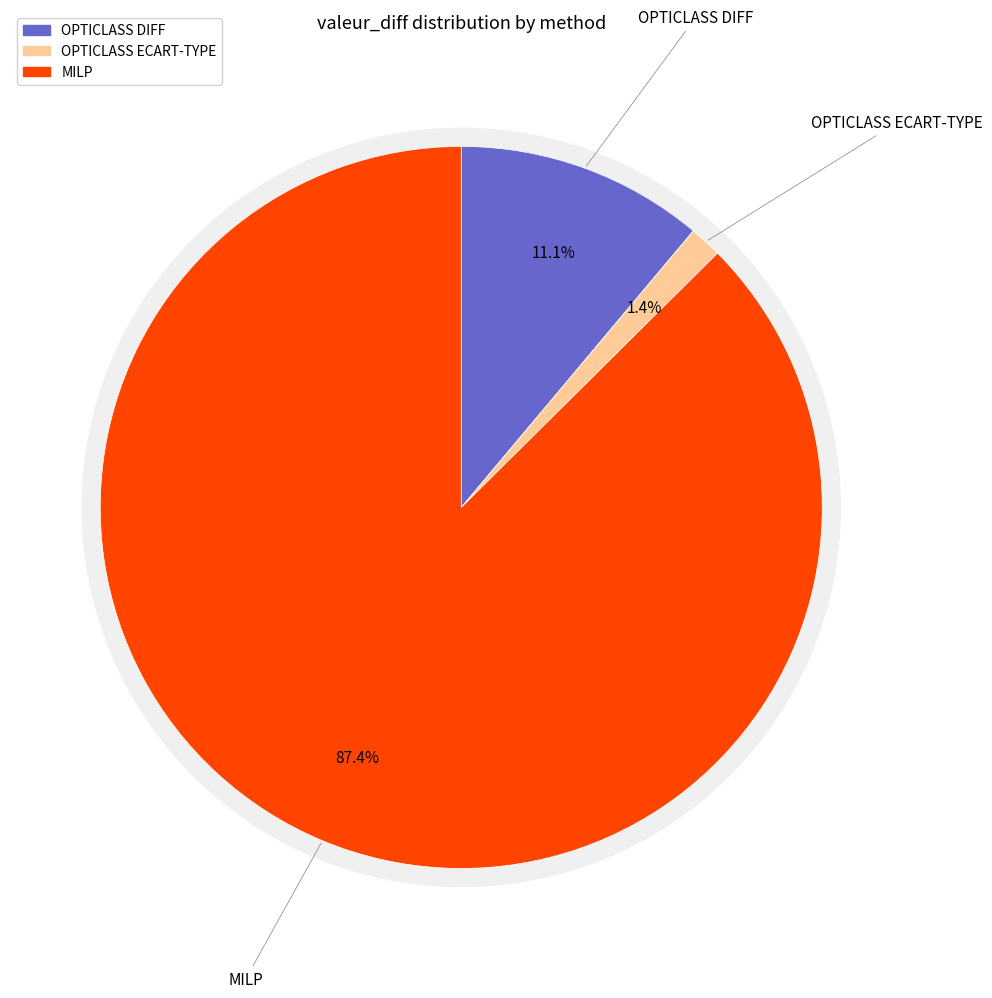

To the nearest percent, what is the average slice percentage?

33%